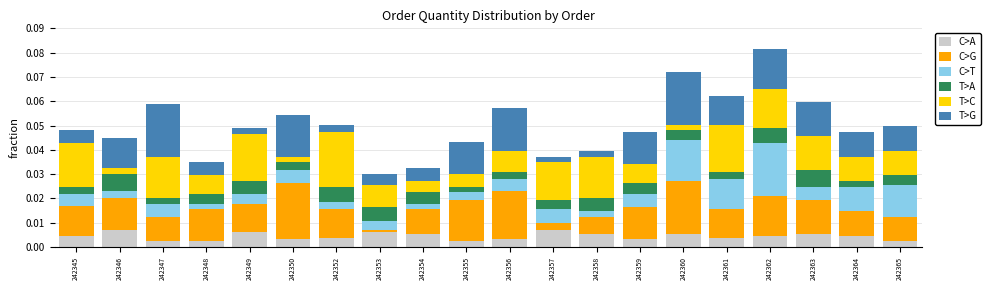

The C>A series shows 0.0 at 242352. True or false?

True